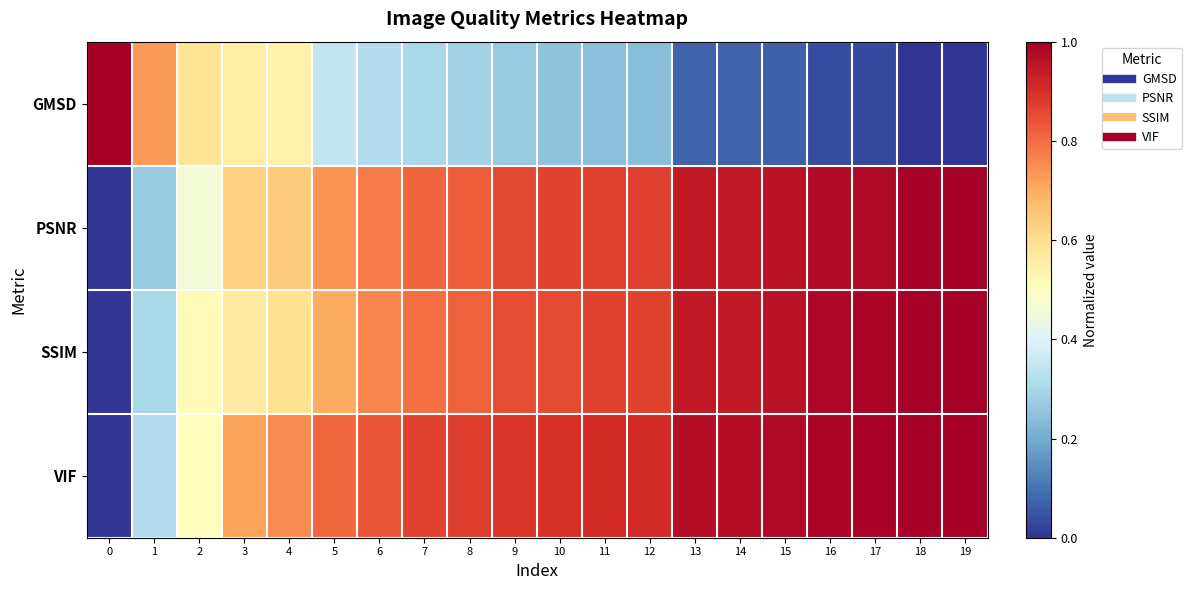

Between 12 and 19, which series saw the biggest shift?

GMSD